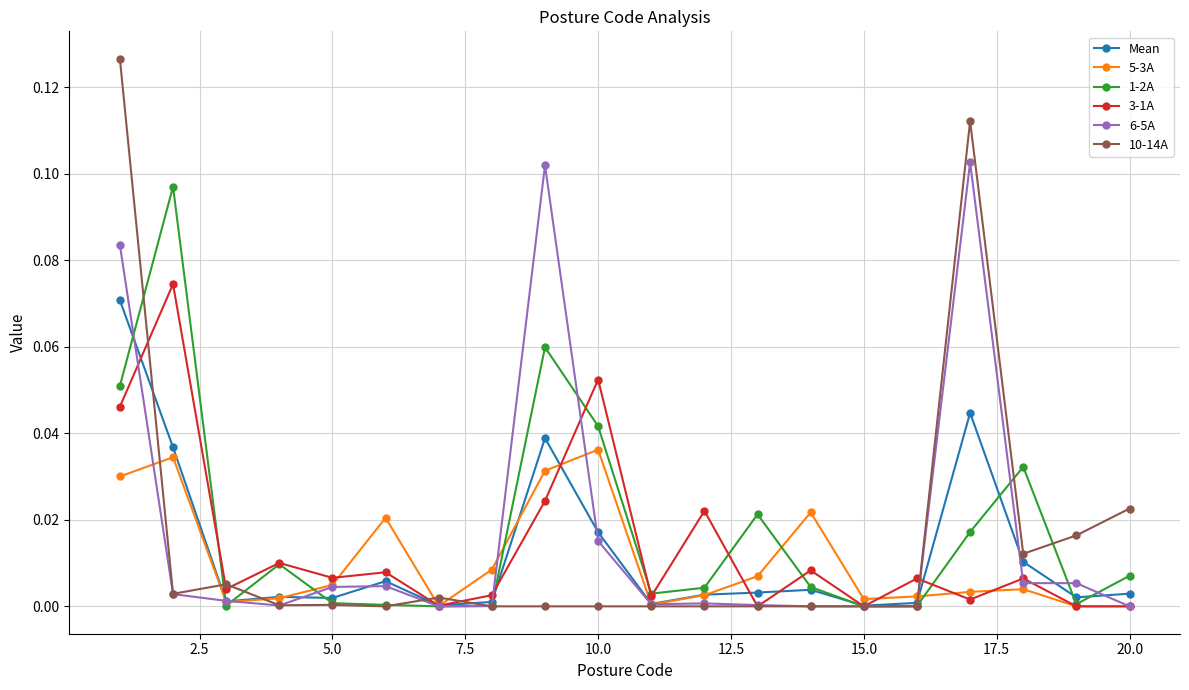

How many series are shown in this chart?

6